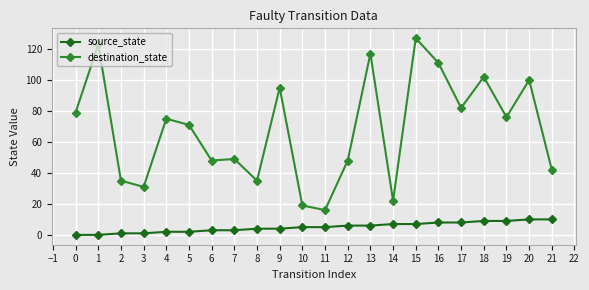

The value of source_state at 17 is 13. True or false?

False